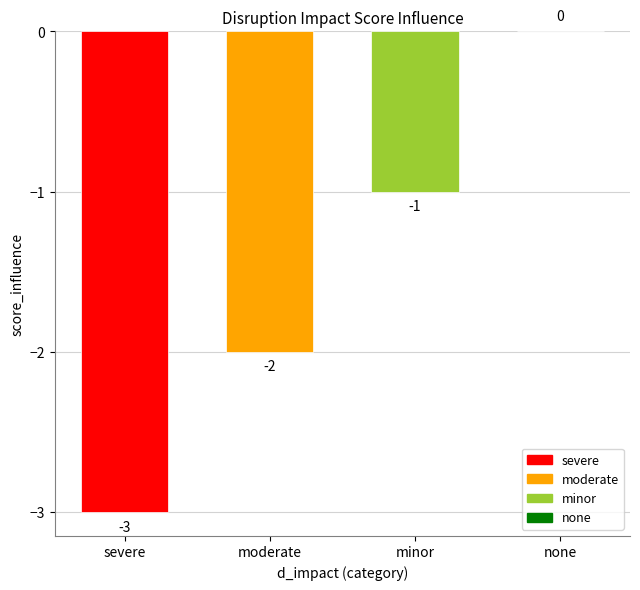

Is it true that the value at severe is -2?

False